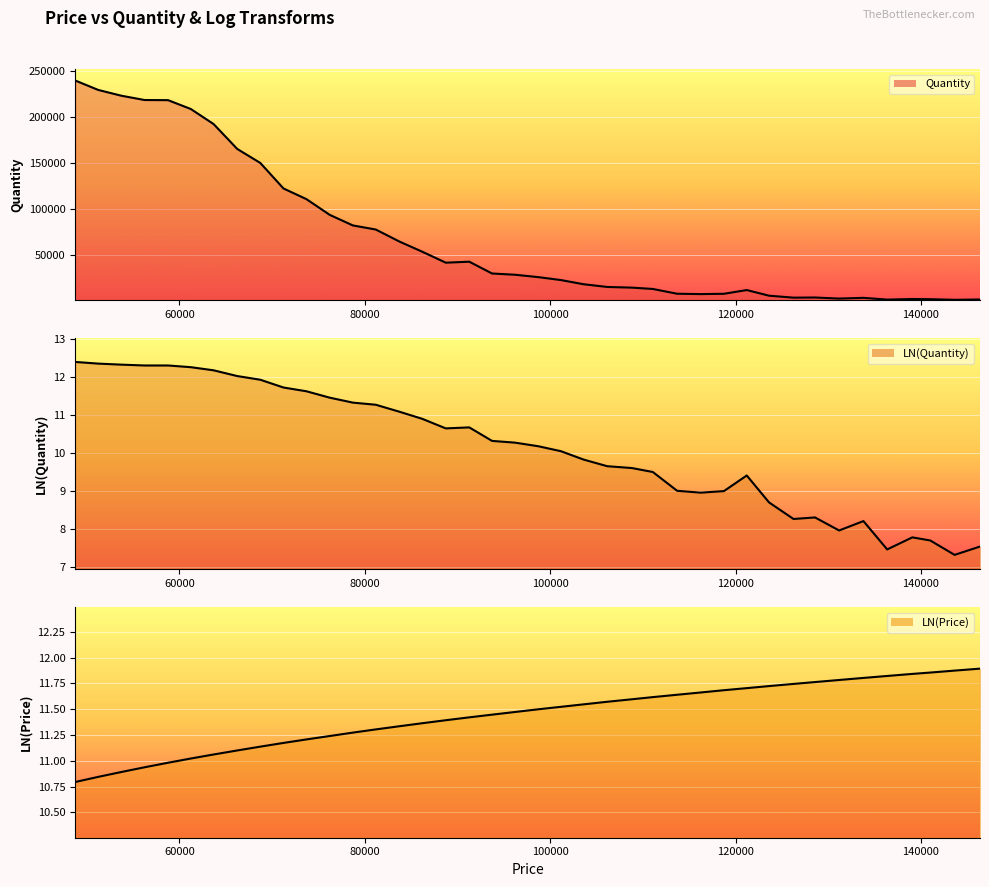

How many interior local valleys does the Quantity series have?

6